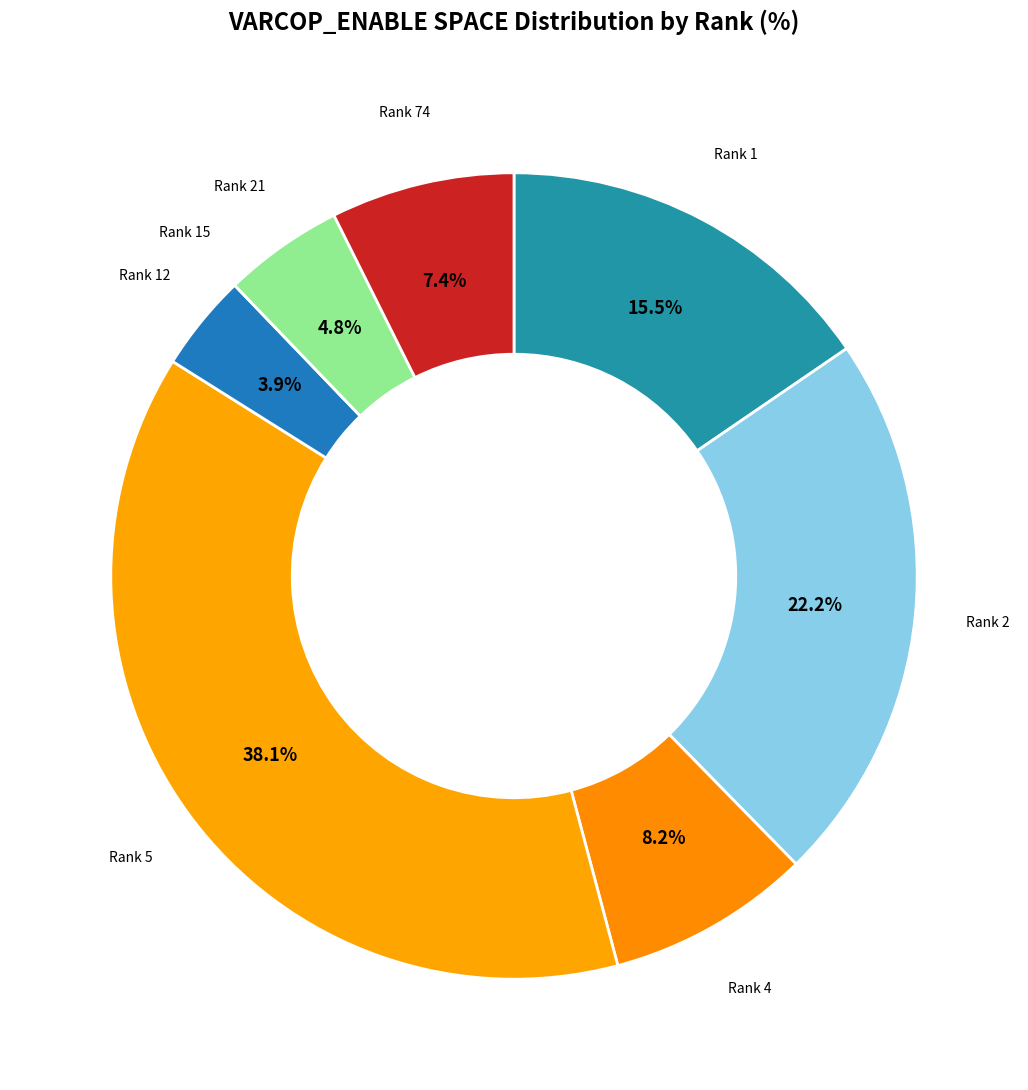

Which slice is the largest?

Rank 5